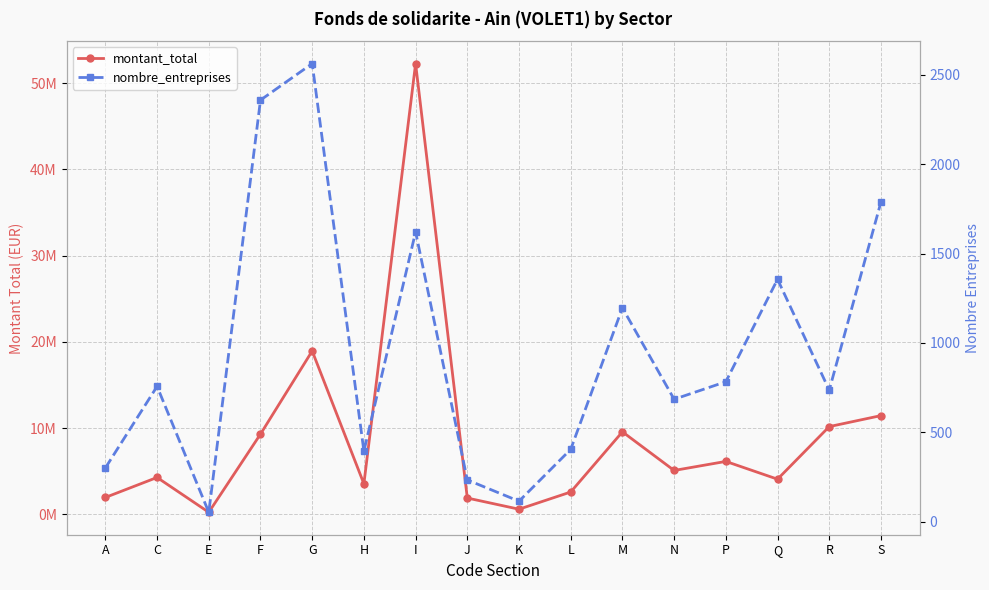

Where is nombre_entreprises nearest to the value 1307?

Q